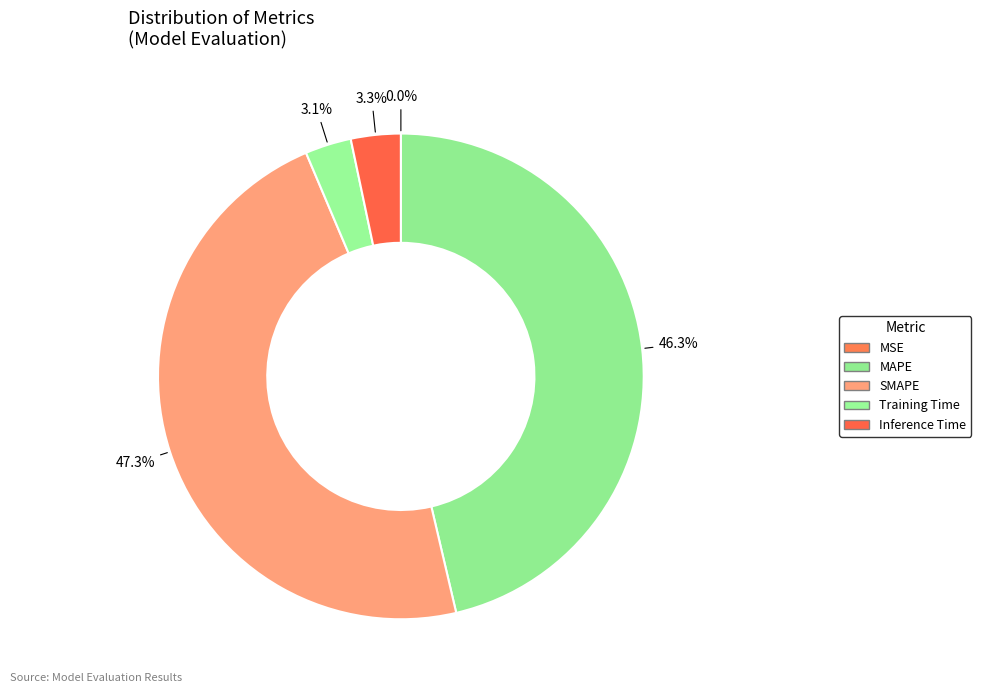

Is there a majority slice in this chart?

No